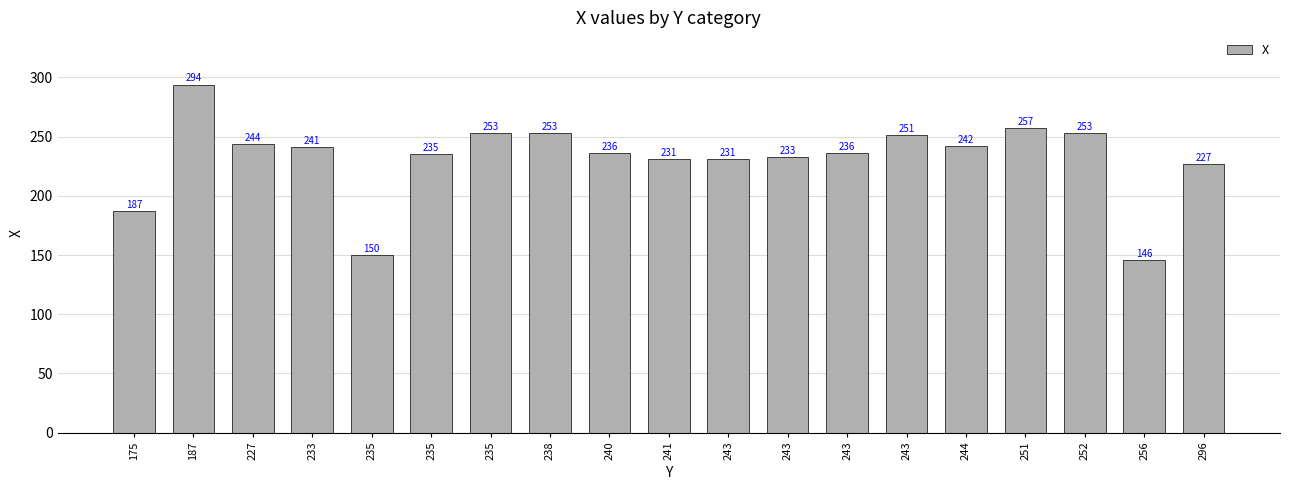

True or false: the data shows 102 at 252.

False